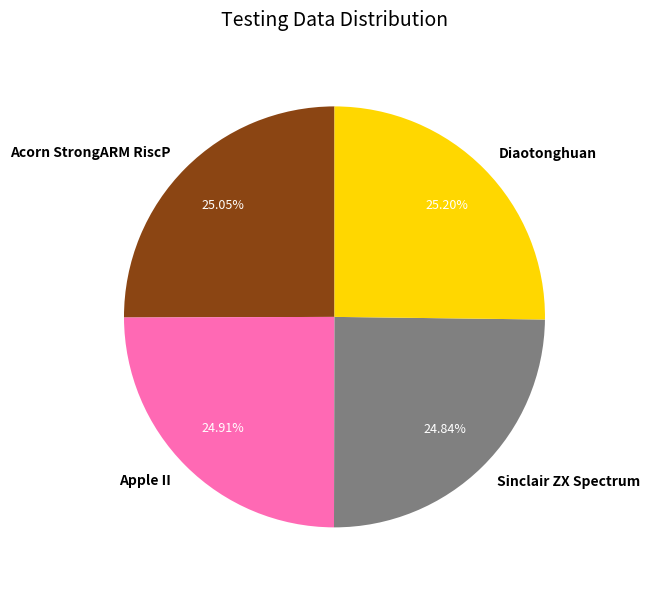

Is there a majority slice in this chart?

No